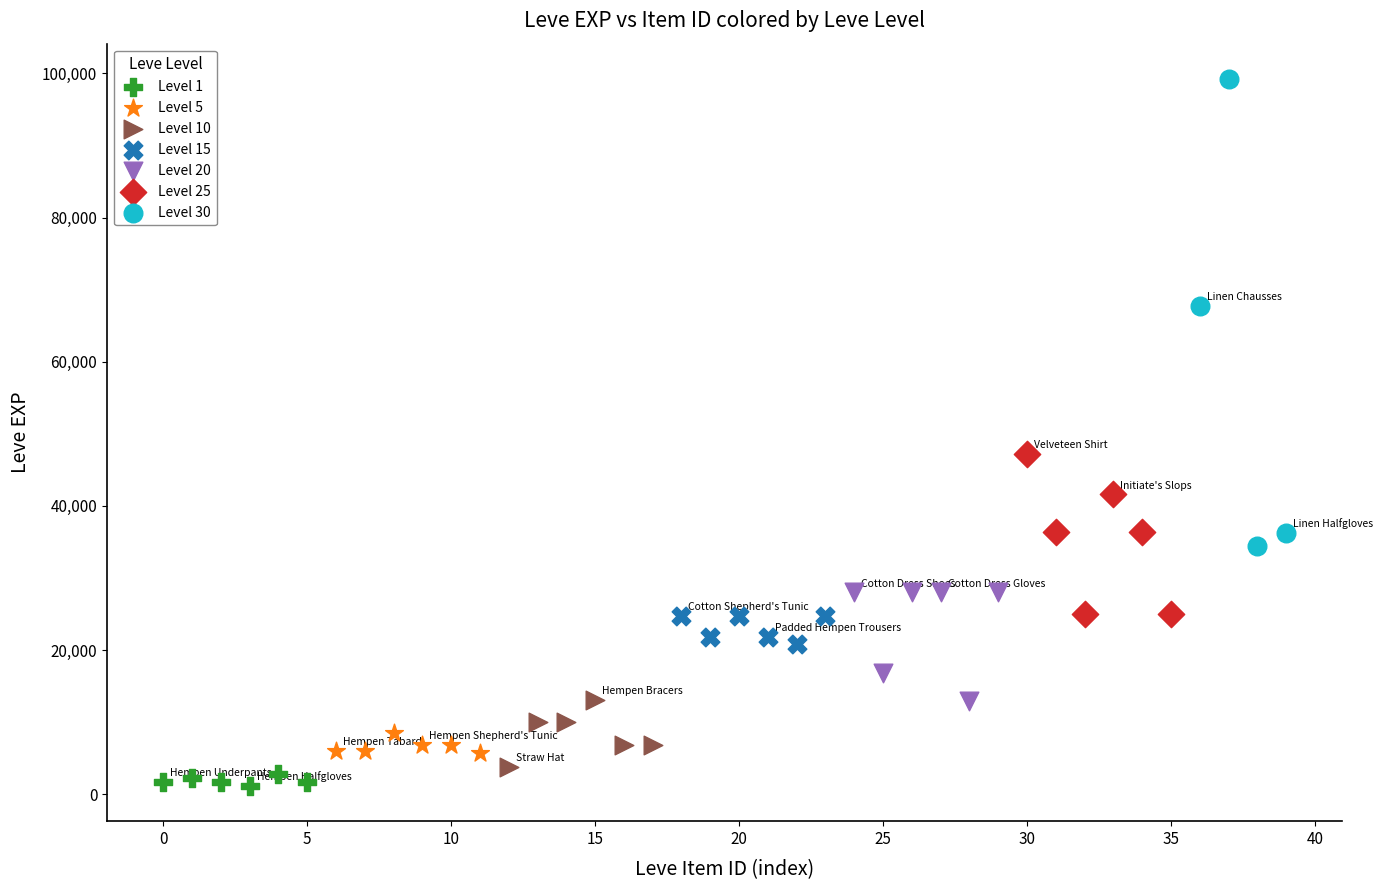

What are all the series names shown in the legend?

Level 1, Level 5, Level 10, Level 15, Level 20, Level 25, Level 30